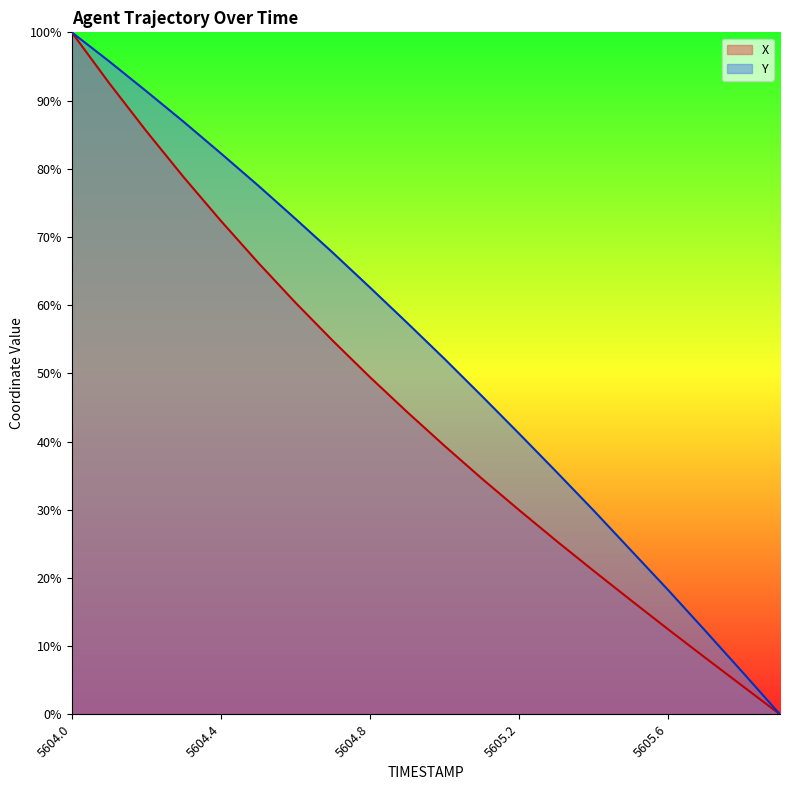

True or false: Y has a value of 41.2 at 5605.2.

True